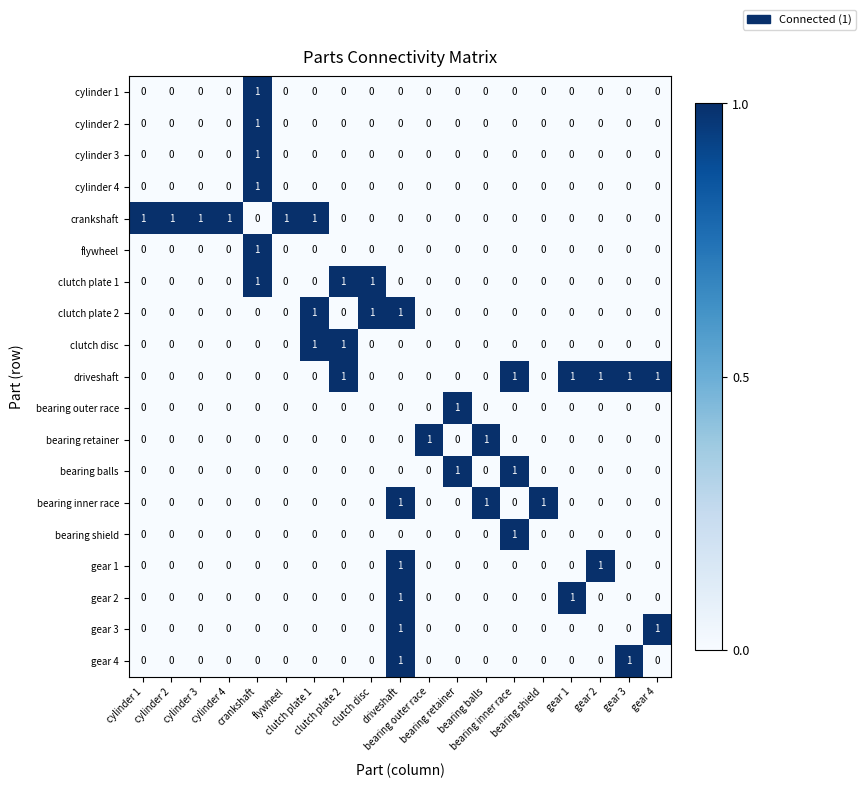

Count the number of categories in the chart.

19